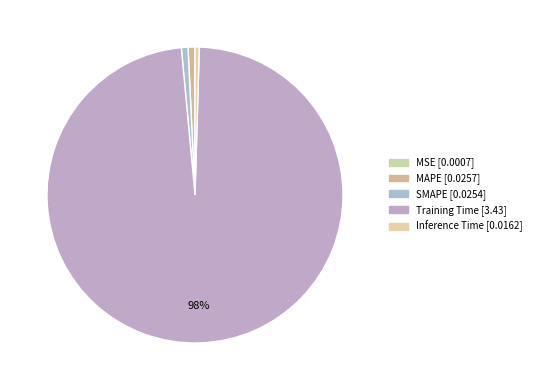

Is SMAPE the majority of the pie?

No